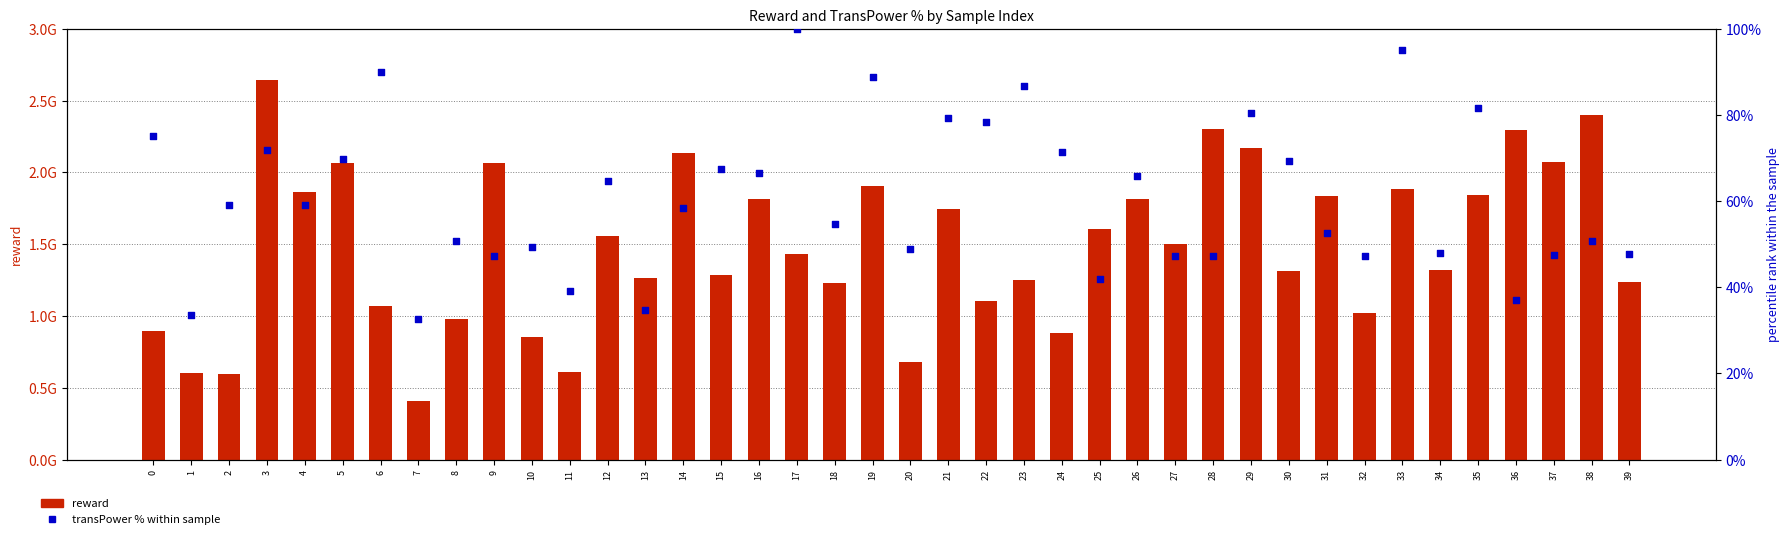

Which series contains the lowest Y value?

transPower % within sample